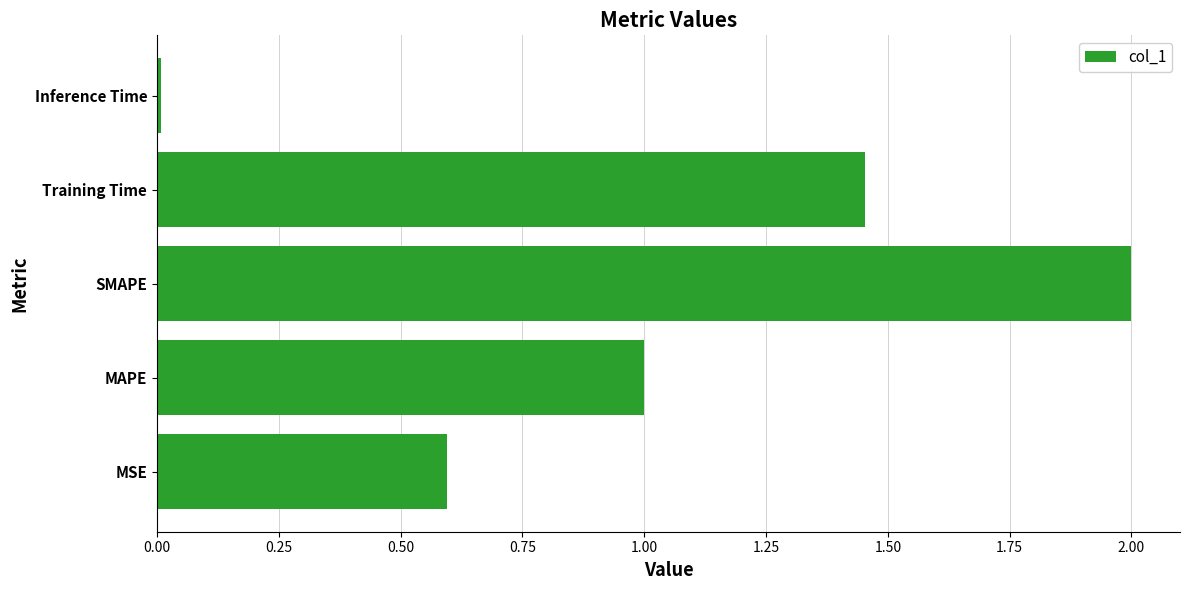

What is the change in value from MAPE to SMAPE?

+1.0